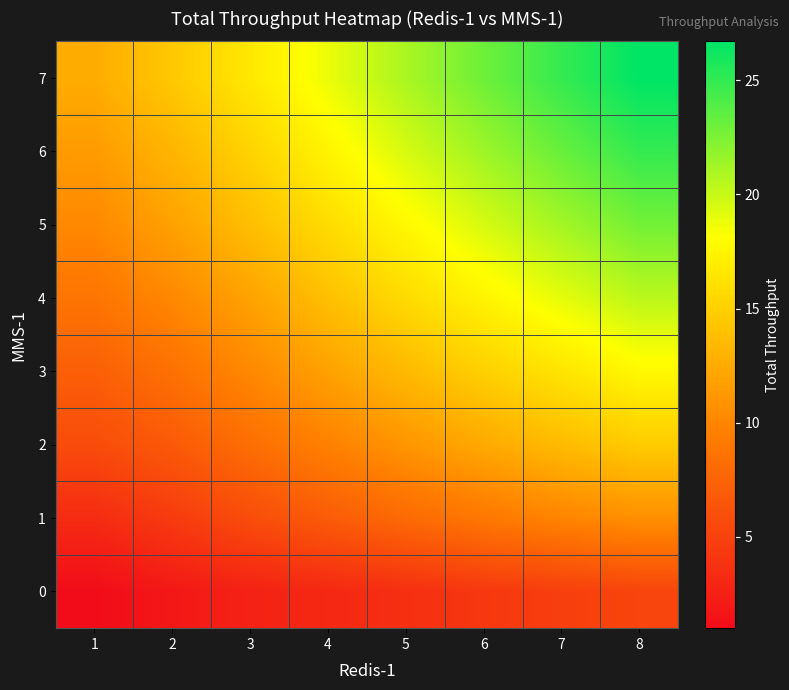

How many categories are shown in the chart?

8